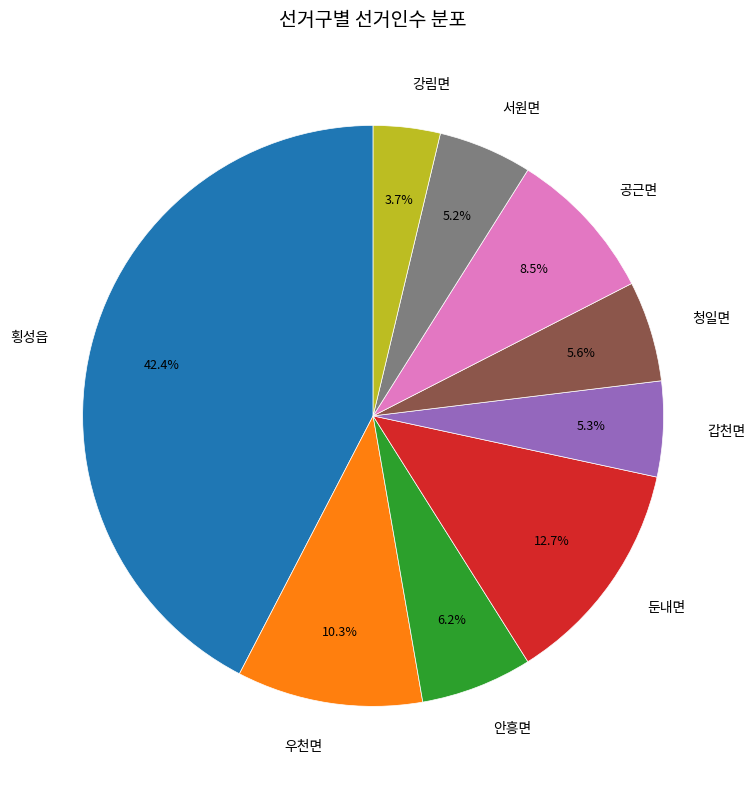

Which category has the smallest portion of the pie?

강림면